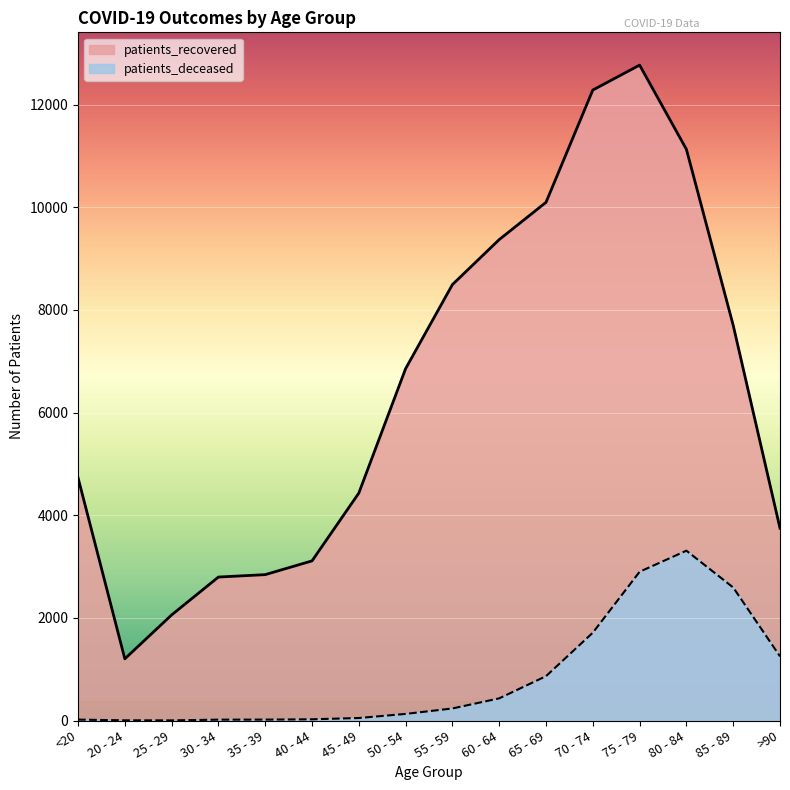

What are all the series names shown in the legend?

patients_recovered, patients_deceased